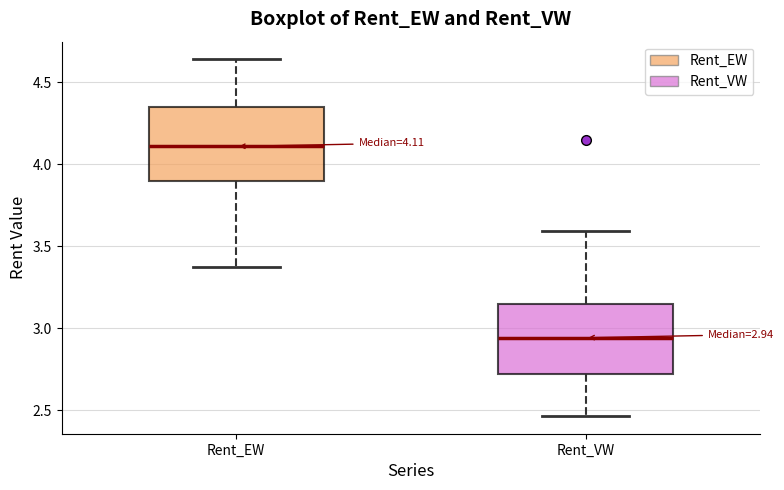

Which box's median line is the lowest?

Rent_VW